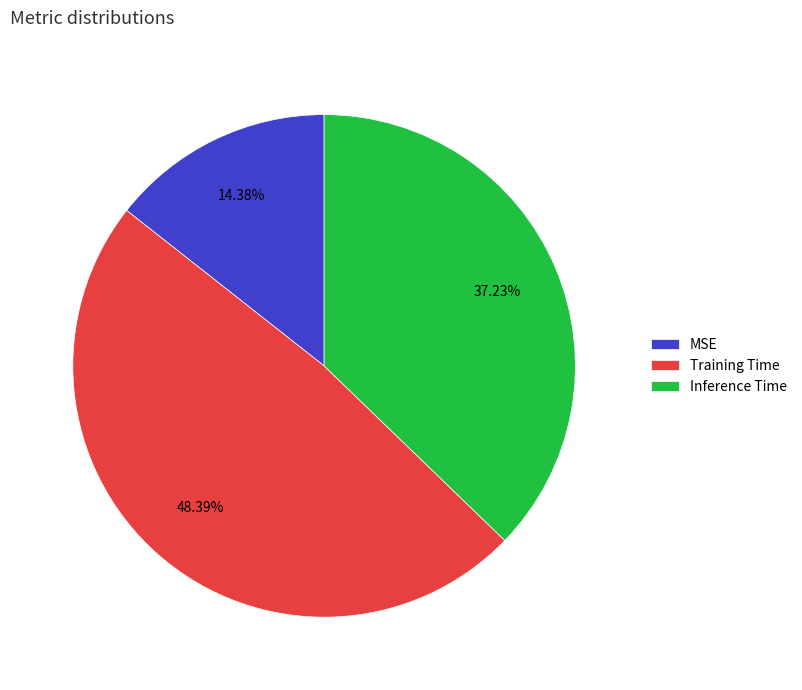

What percentage is the Inference Time slice, to the nearest percent?

37%